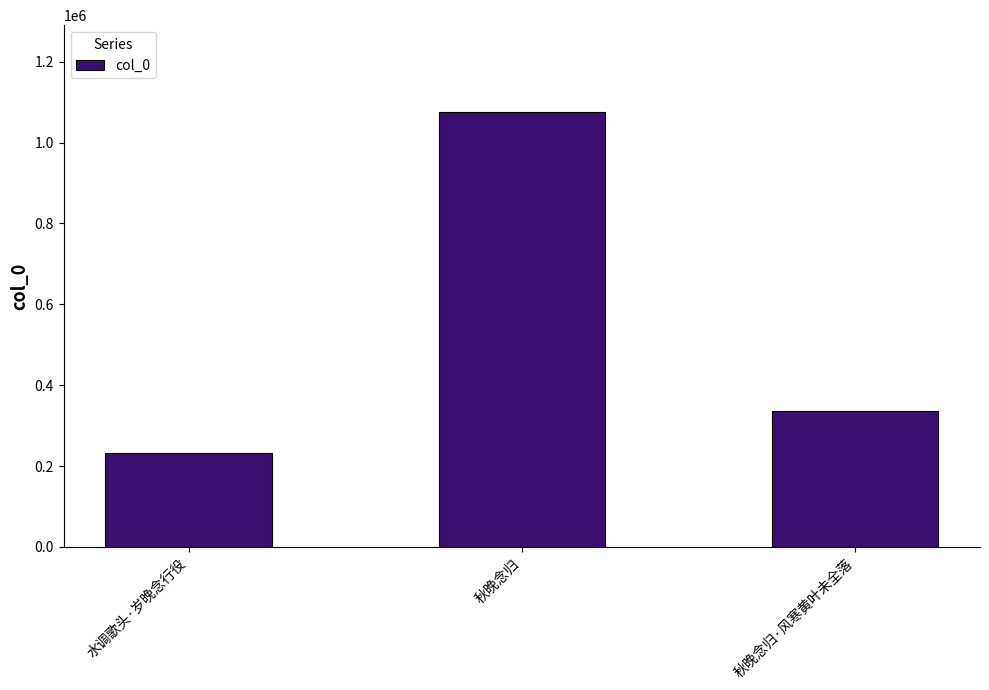

How many bars are there in total?

3